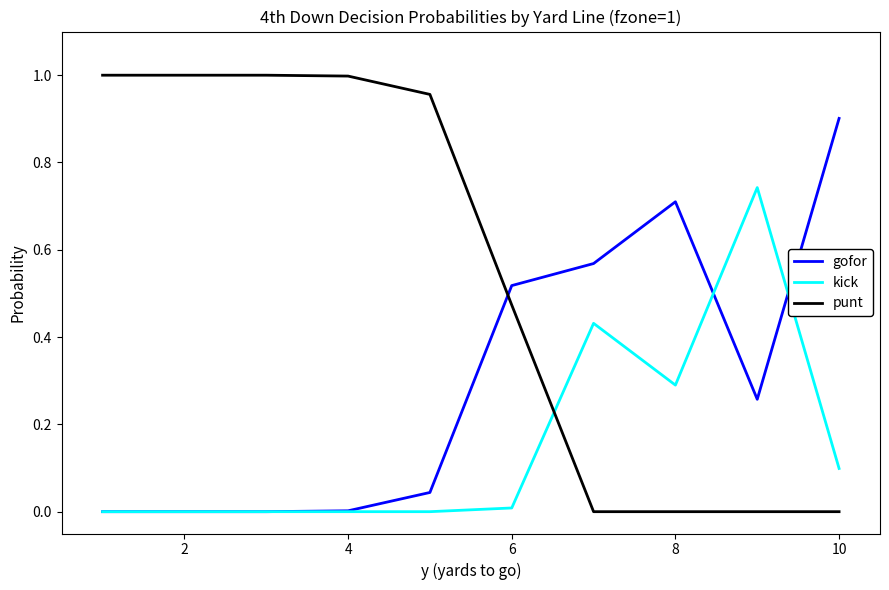

After their last crossing, which series has the higher values: kick or punt?

kick